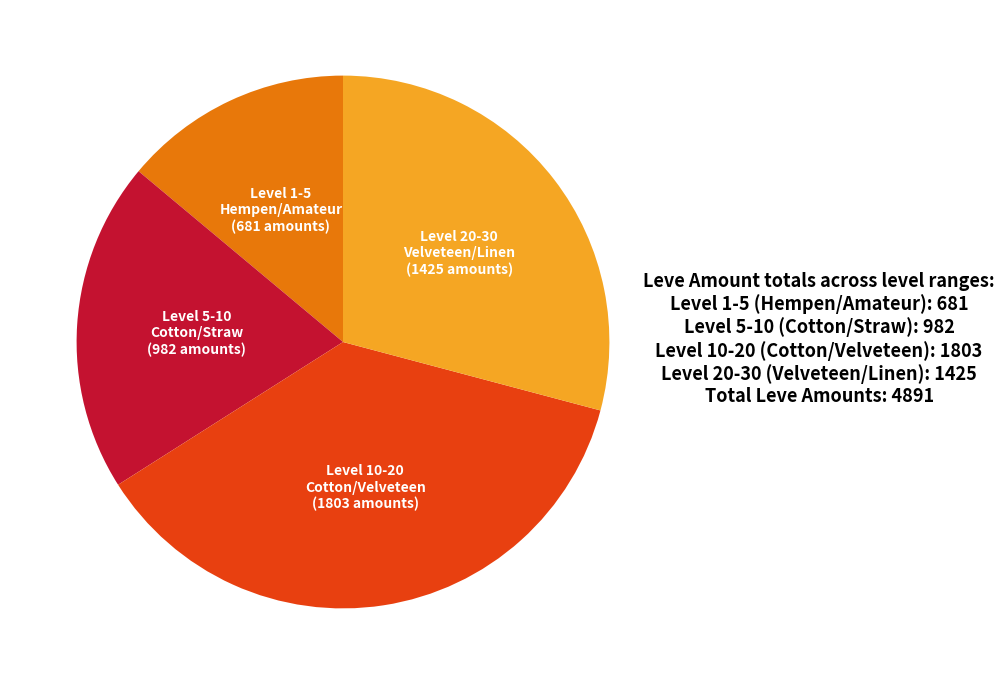

Do Level 5-10 (Cotton/Straw) and Level 20-30 (Velveteen/Linen) together represent more than half of the pie?

No